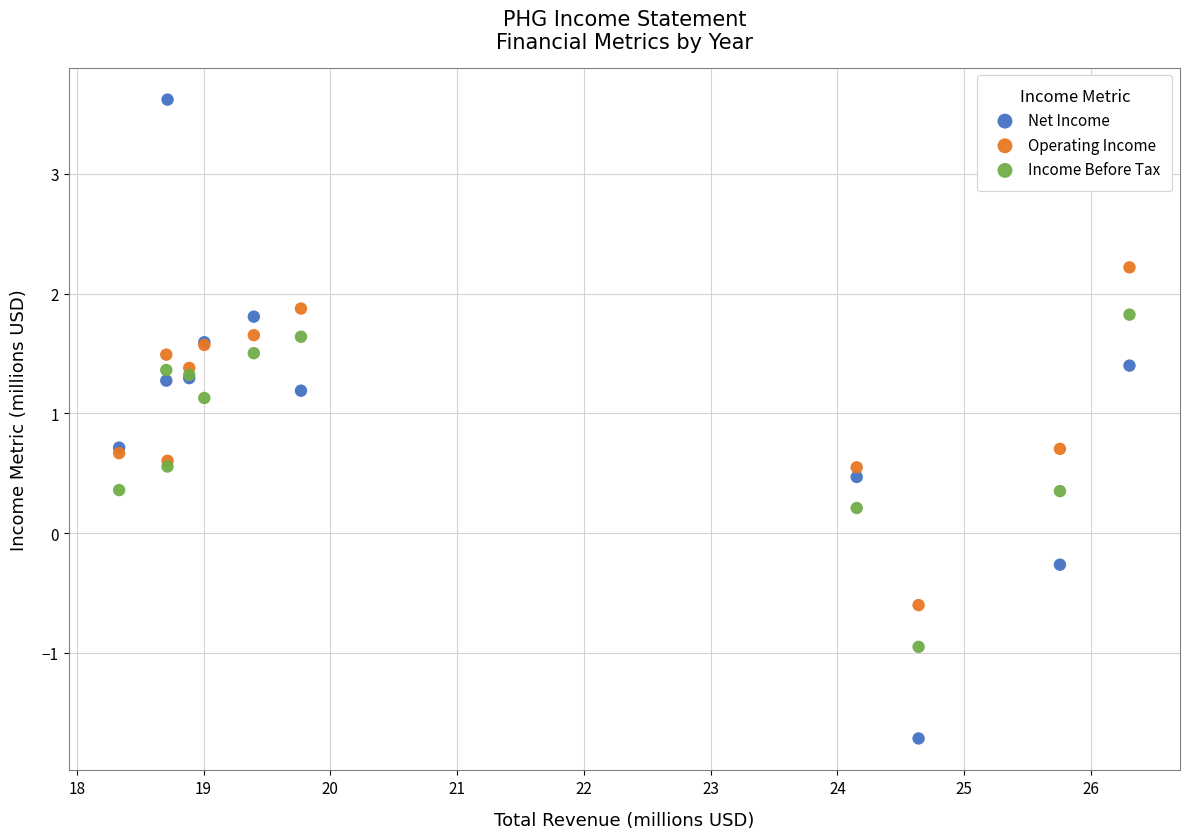

Which series reaches the maximum Y coordinate?

Net Income